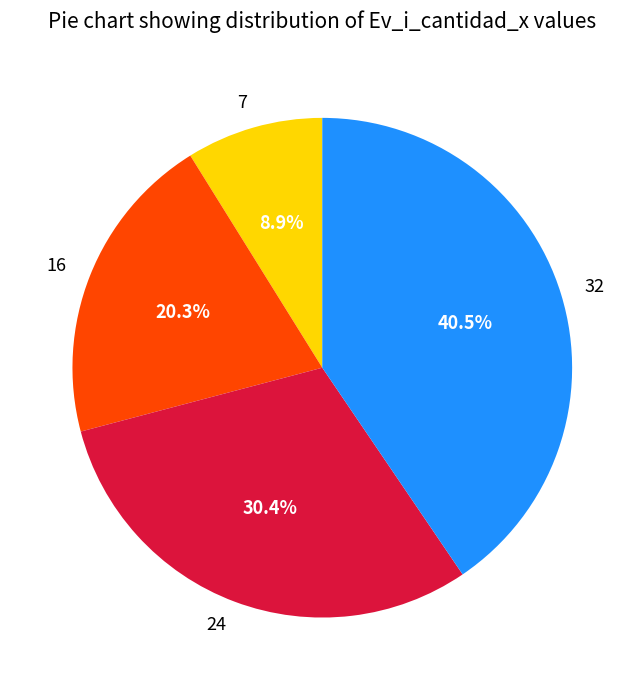

Which category has the biggest portion of the pie?

32